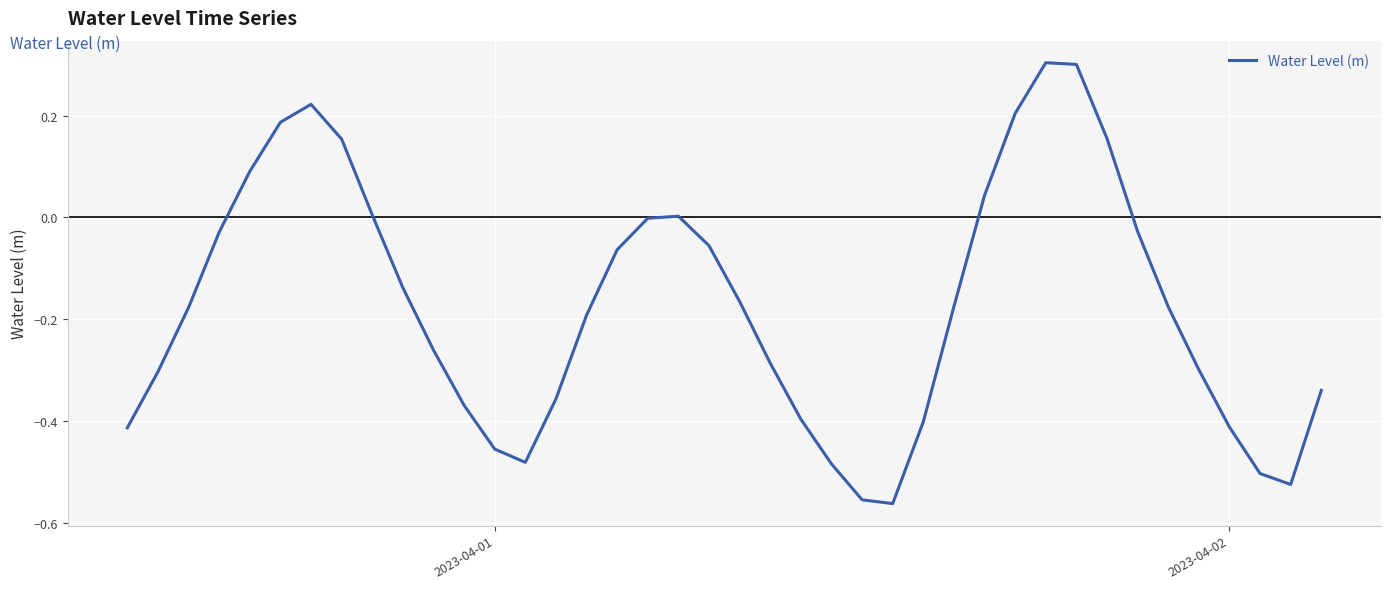

Does the chart have visible grid lines?

Yes